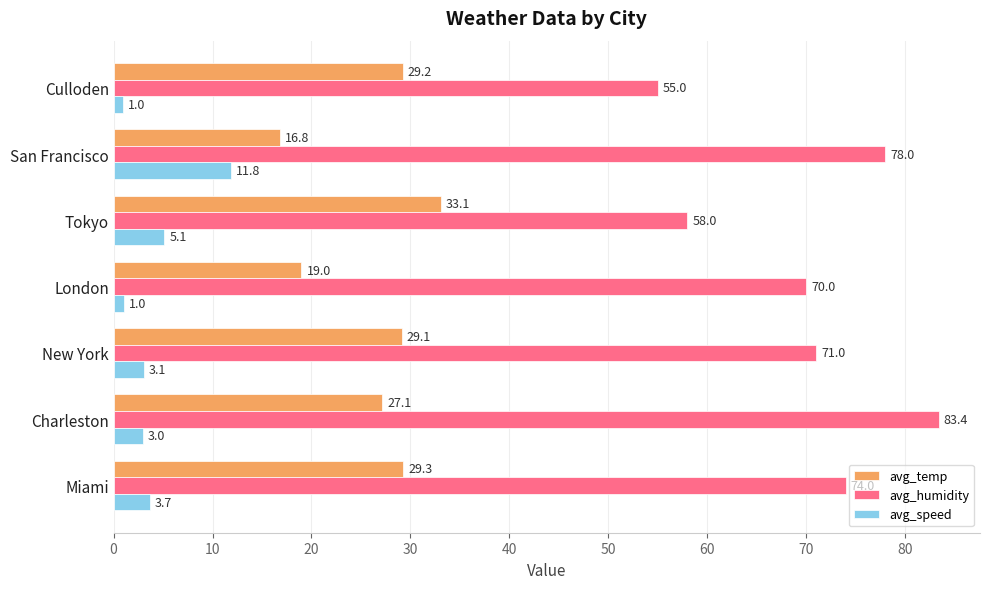

Which category has the highest value across all series?

Charleston